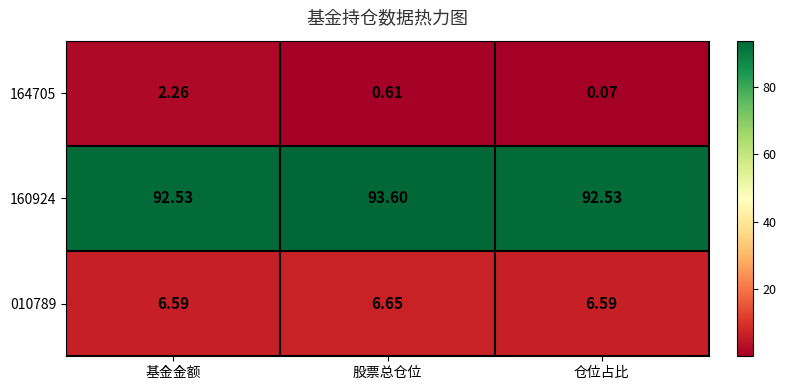

How many categories are shown in the chart?

3